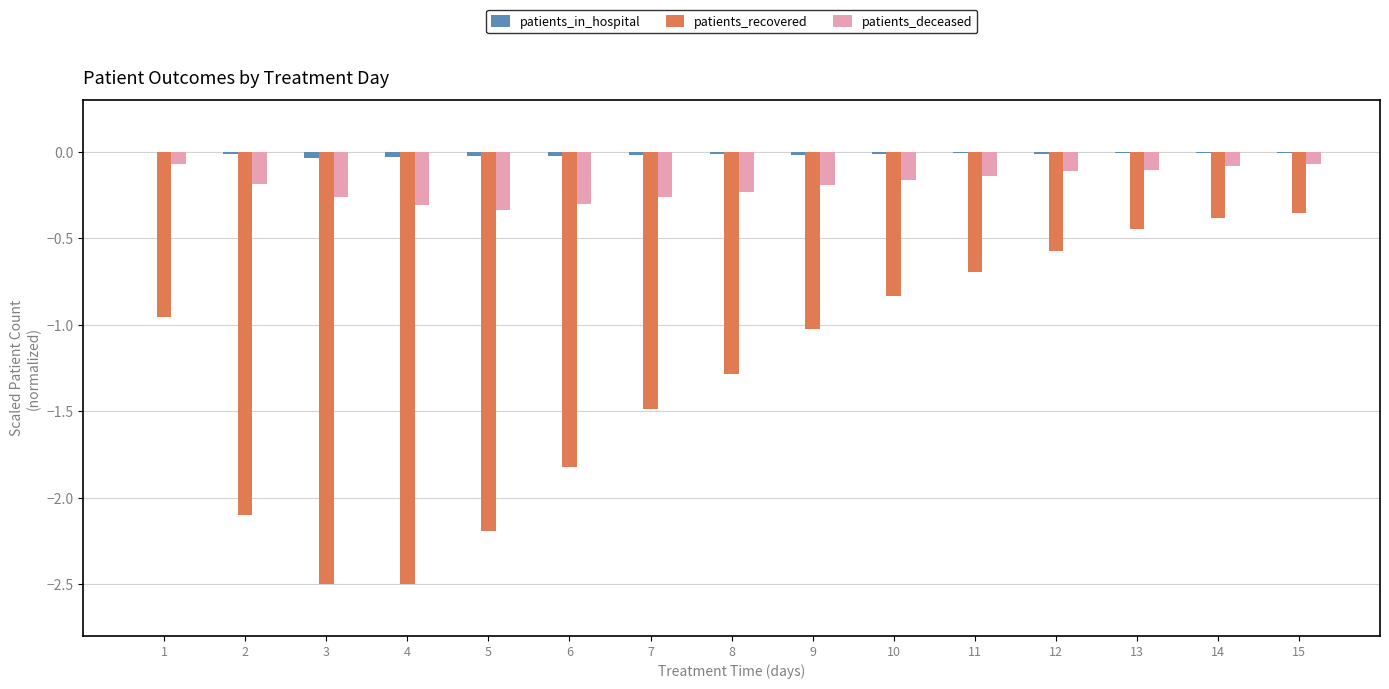

Is it true that patients_recovered equals -1.0 at 9?

True